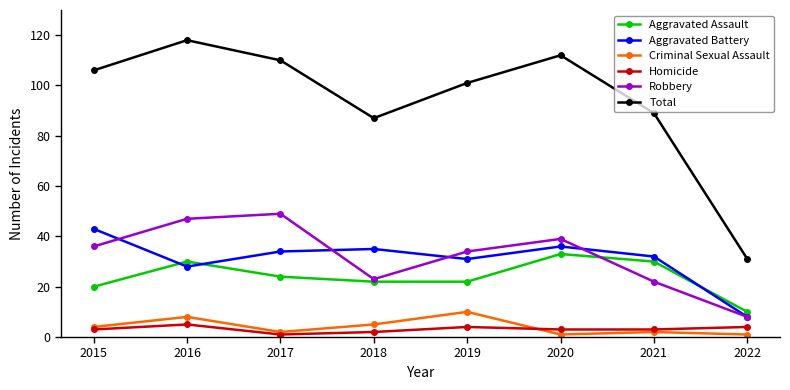

Reading left to right, what are all the values shown in this chart?

Aggravated Assault: 20	30	24	22	22	33	30	10
Aggravated Battery: 43	28	34	35	31	36	32	8
Criminal Sexual Assault: 4	8	2	5	10	1	2	1
Homicide: 3	5	1	2	4	3	3	4
Robbery: 36	47	49	23	34	39	22	8
Total: 106	118	110	87	101	112	89	31